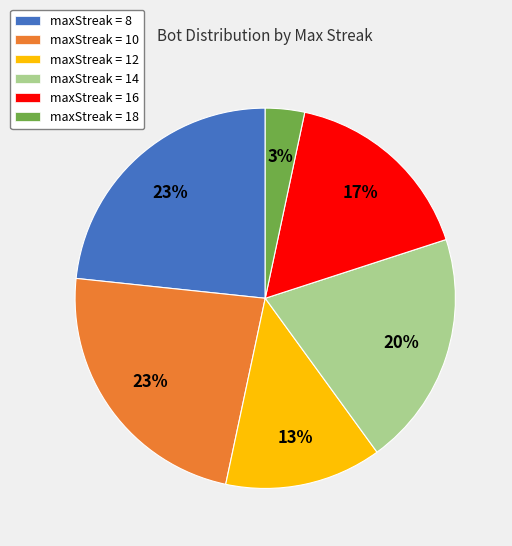

How many segments does this pie chart have?

6